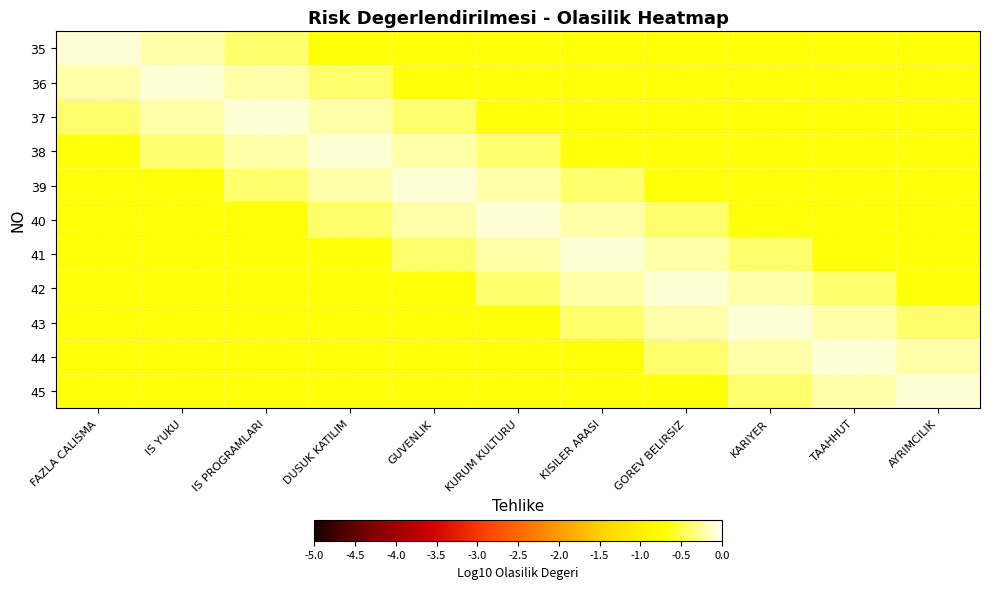

Reading left to right, extract all data points from this chart.

35: FAZLA CALISMA=-0.1	IS YUKU=-0.2	IS PROGRAMLARI=-0.4	DUSUK KATILIM=-0.7	GUVENLIK=-0.7	KURUM KULTURU=-0.7	KISILER ARASI=-0.7	GOREV BELIRSIZ=-0.7	KARIYER=-0.7	TAAHHUT=-0.7	AYRIMCILIK=-0.7
36: FAZLA CALISMA=-0.2	IS YUKU=-0.1	IS PROGRAMLARI=-0.2	DUSUK KATILIM=-0.4	GUVENLIK=-0.7	KURUM KULTURU=-0.7	KISILER ARASI=-0.7	GOREV BELIRSIZ=-0.7	KARIYER=-0.7	TAAHHUT=-0.7	AYRIMCILIK=-0.7
37: FAZLA CALISMA=-0.4	IS YUKU=-0.2	IS PROGRAMLARI=-0.1	DUSUK KATILIM=-0.2	GUVENLIK=-0.4	KURUM KULTURU=-0.7	KISILER ARASI=-0.7	GOREV BELIRSIZ=-0.7	KARIYER=-0.7	TAAHHUT=-0.7	AYRIMCILIK=-0.7
38: FAZLA CALISMA=-0.7	IS YUKU=-0.4	IS PROGRAMLARI=-0.2	DUSUK KATILIM=-0.1	GUVENLIK=-0.2	KURUM KULTURU=-0.4	KISILER ARASI=-0.7	GOREV BELIRSIZ=-0.7	KARIYER=-0.7	TAAHHUT=-0.7	AYRIMCILIK=-0.7
39: FAZLA CALISMA=-0.7	IS YUKU=-0.7	IS PROGRAMLARI=-0.4	DUSUK KATILIM=-0.2	GUVENLIK=-0.1	KURUM KULTURU=-0.2	KISILER ARASI=-0.4	GOREV BELIRSIZ=-0.7	KARIYER=-0.7	TAAHHUT=-0.7	AYRIMCILIK=-0.7
40: FAZLA CALISMA=-0.7	IS YUKU=-0.7	IS PROGRAMLARI=-0.7	DUSUK KATILIM=-0.4	GUVENLIK=-0.2	KURUM KULTURU=-0.1	KISILER ARASI=-0.2	GOREV BELIRSIZ=-0.4	KARIYER=-0.7	TAAHHUT=-0.7	AYRIMCILIK=-0.7
41: FAZLA CALISMA=-0.7	IS YUKU=-0.7	IS PROGRAMLARI=-0.7	DUSUK KATILIM=-0.7	GUVENLIK=-0.4	KURUM KULTURU=-0.2	KISILER ARASI=-0.1	GOREV BELIRSIZ=-0.2	KARIYER=-0.4	TAAHHUT=-0.7	AYRIMCILIK=-0.7
42: FAZLA CALISMA=-0.7	IS YUKU=-0.7	IS PROGRAMLARI=-0.7	DUSUK KATILIM=-0.7	GUVENLIK=-0.7	KURUM KULTURU=-0.4	KISILER ARASI=-0.2	GOREV BELIRSIZ=-0.1	KARIYER=-0.2	TAAHHUT=-0.4	AYRIMCILIK=-0.7
43: FAZLA CALISMA=-0.7	IS YUKU=-0.7	IS PROGRAMLARI=-0.7	DUSUK KATILIM=-0.7	GUVENLIK=-0.7	KURUM KULTURU=-0.7	KISILER ARASI=-0.4	GOREV BELIRSIZ=-0.2	KARIYER=-0.1	TAAHHUT=-0.2	AYRIMCILIK=-0.4
44: FAZLA CALISMA=-0.7	IS YUKU=-0.7	IS PROGRAMLARI=-0.7	DUSUK KATILIM=-0.7	GUVENLIK=-0.7	KURUM KULTURU=-0.7	KISILER ARASI=-0.7	GOREV BELIRSIZ=-0.4	KARIYER=-0.2	TAAHHUT=-0.1	AYRIMCILIK=-0.2
45: FAZLA CALISMA=-0.7	IS YUKU=-0.7	IS PROGRAMLARI=-0.7	DUSUK KATILIM=-0.7	GUVENLIK=-0.7	KURUM KULTURU=-0.7	KISILER ARASI=-0.7	GOREV BELIRSIZ=-0.7	KARIYER=-0.4	TAAHHUT=-0.2	AYRIMCILIK=-0.1